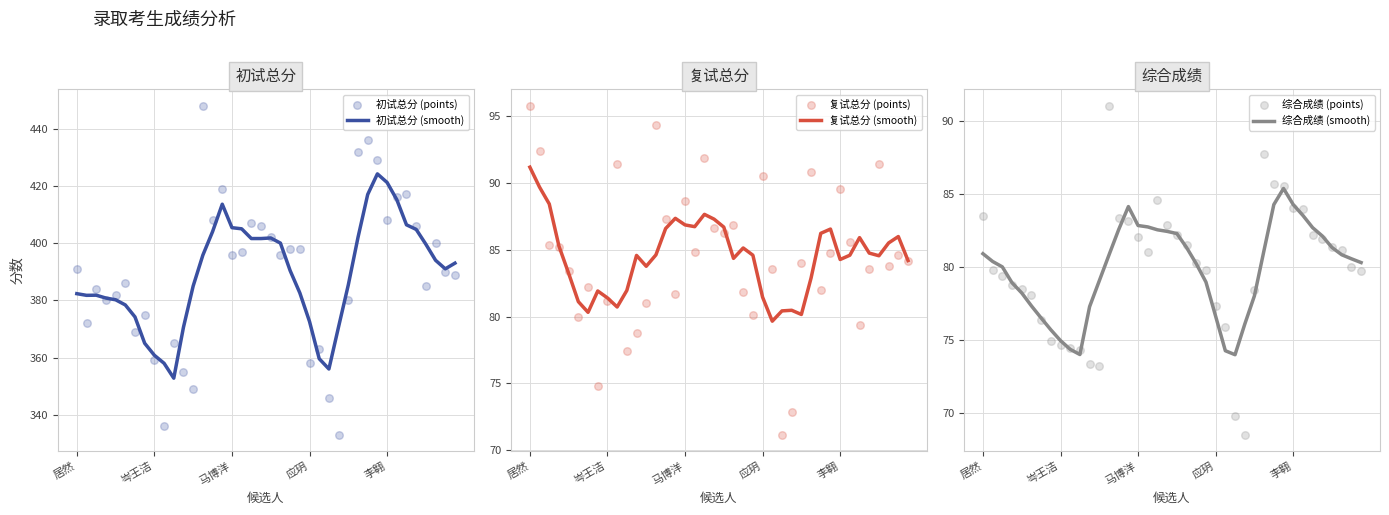

Which series contains the lowest Y value?

综合成绩 (points)